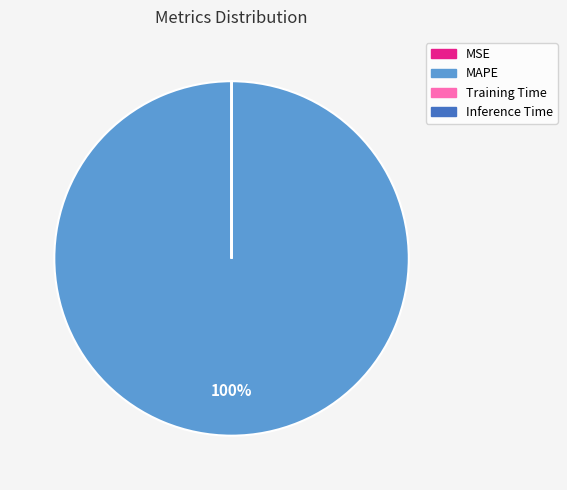

To the nearest percent, what portion does MAPE represent?

100%